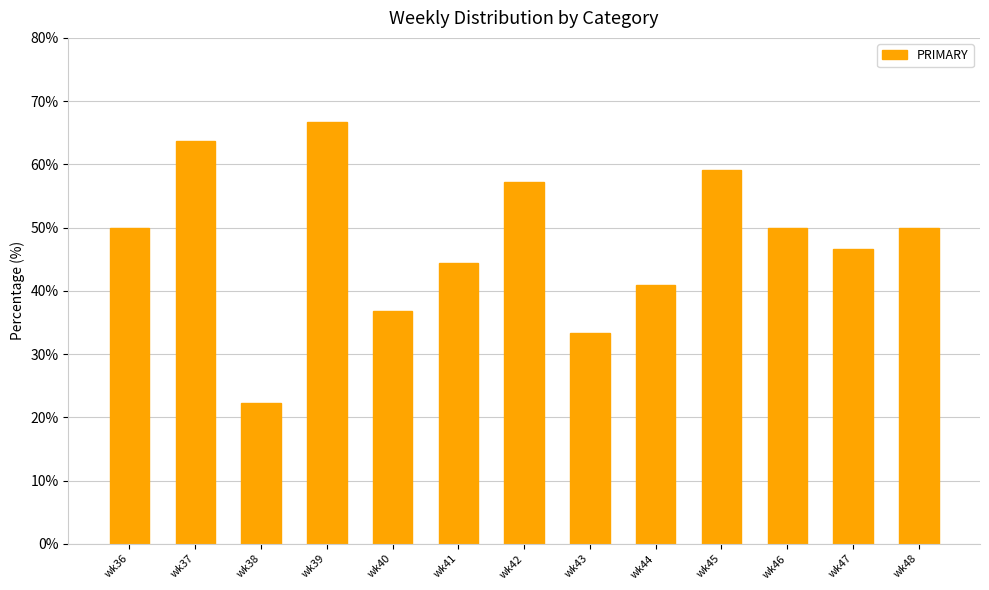

What is the value of the 6th bar from the left?

44.4